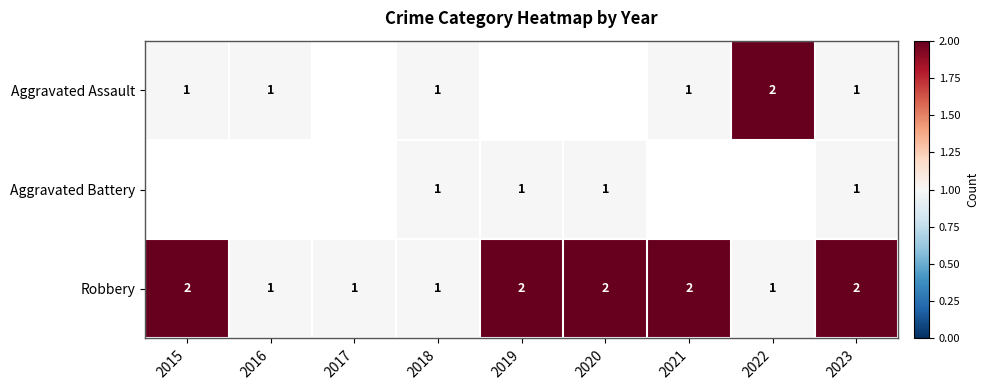

True or false: Aggravated Battery has a value of 0 at 2019.

False